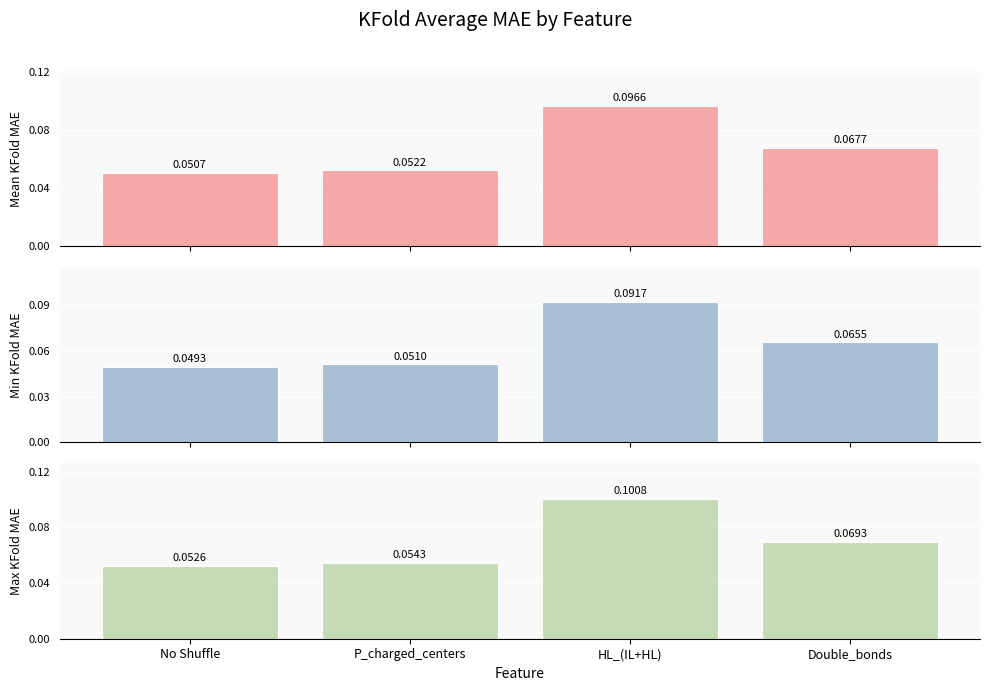

What is the label of the 1st bar from the left?

No Shuffle